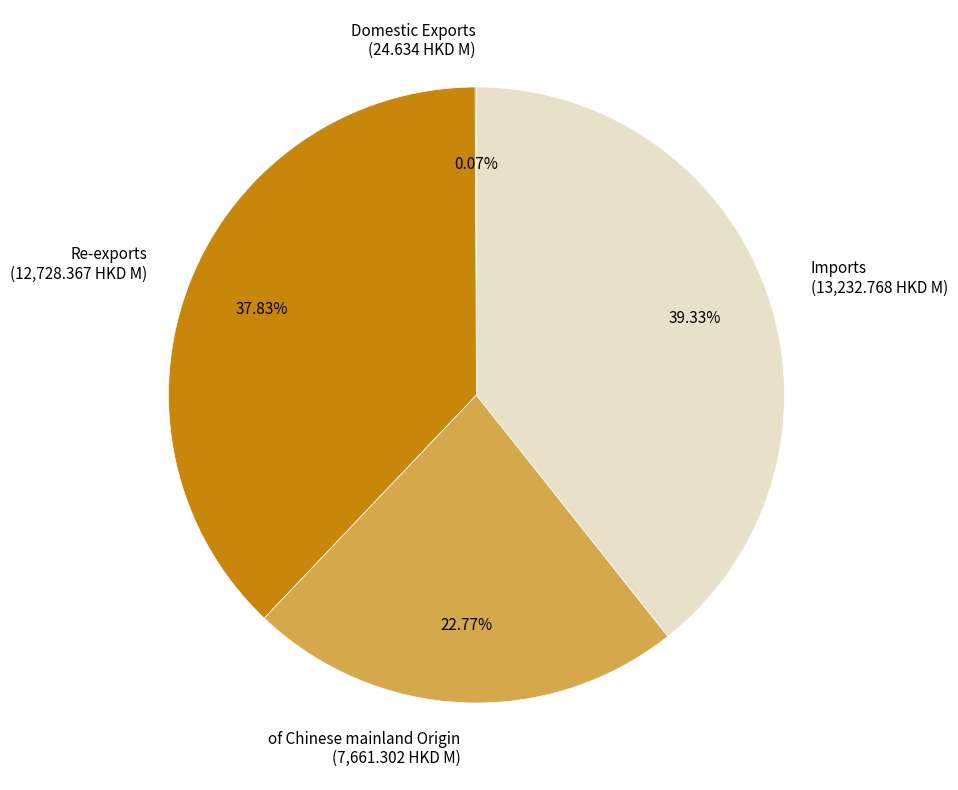

Does any single category account for the majority?

No